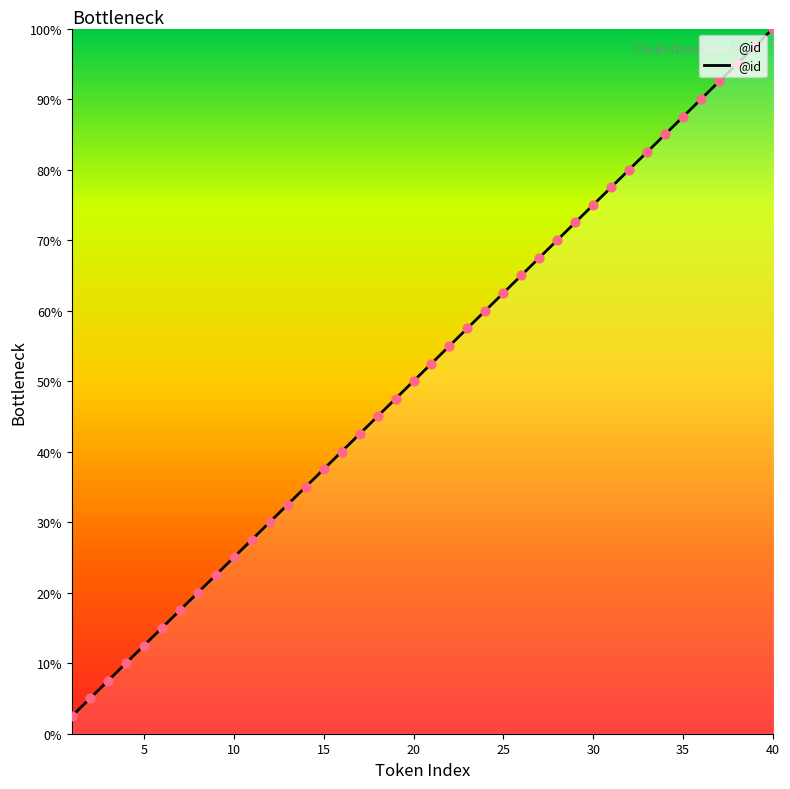

What is the minimum value shown in the chart?

2.5